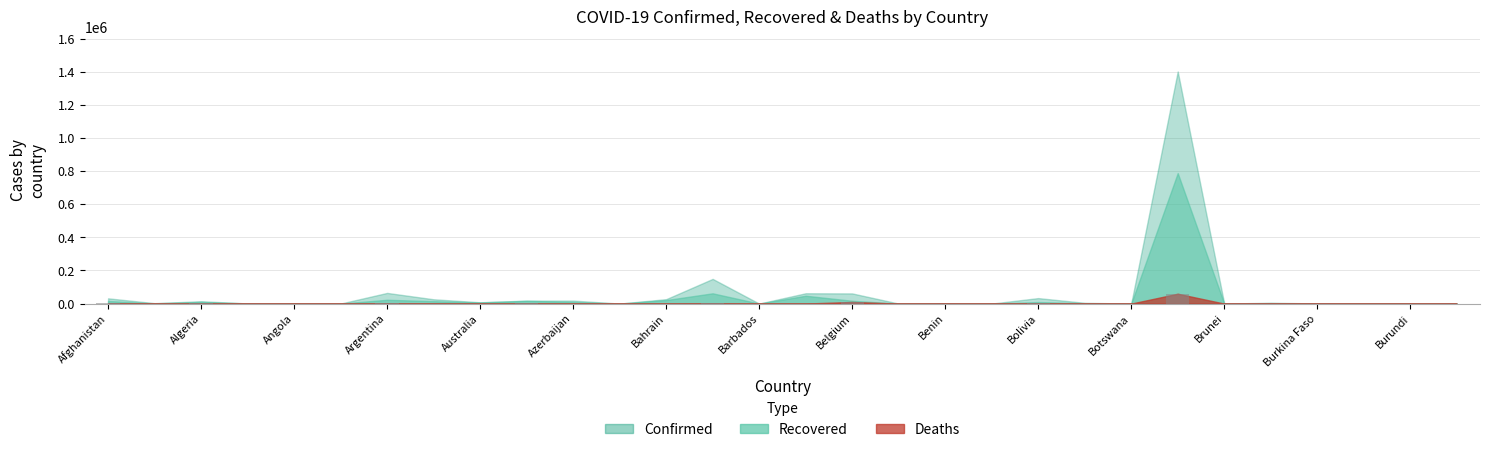

What is the greatest value displayed?

59594